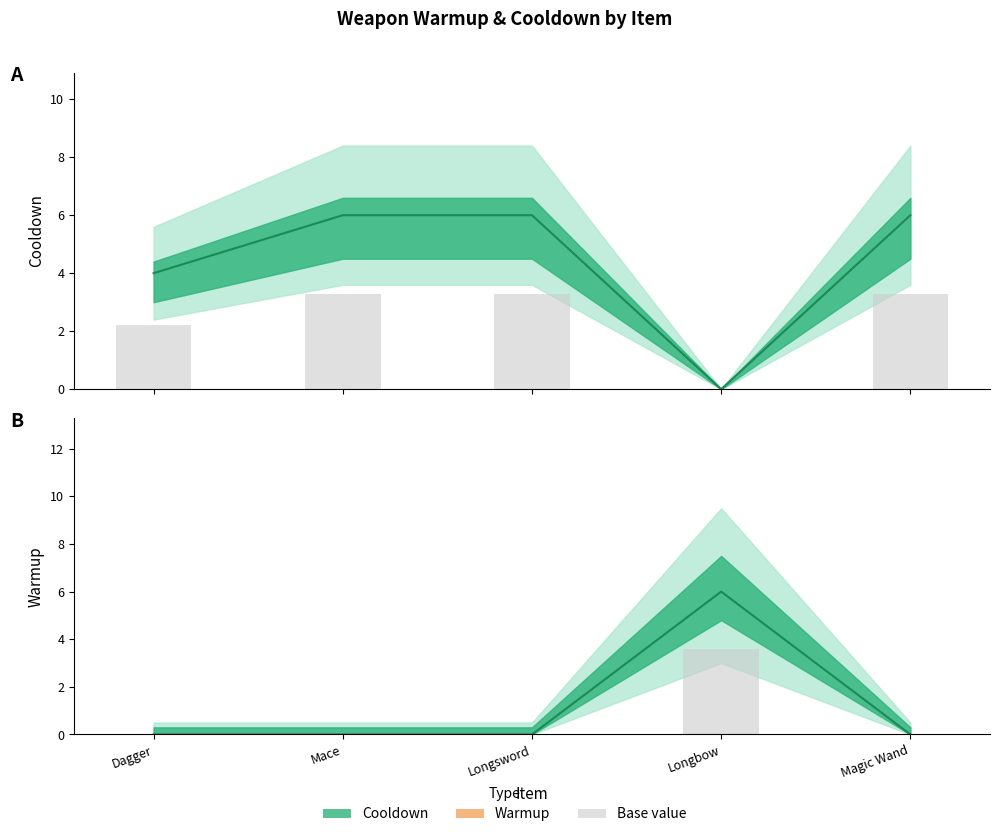

Reading left to right, list all the values displayed in this chart.

Cooldown: 2.2	3.3	3.3	0.0	3.3
Warmup: 0.0	0.0	0.0	3.6	0.0